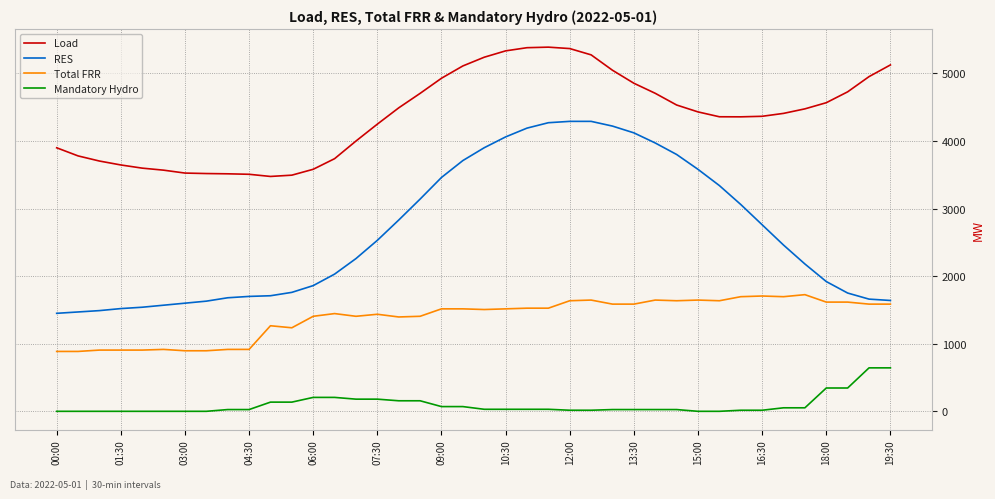

Which series has the largest total across all categories?

Load